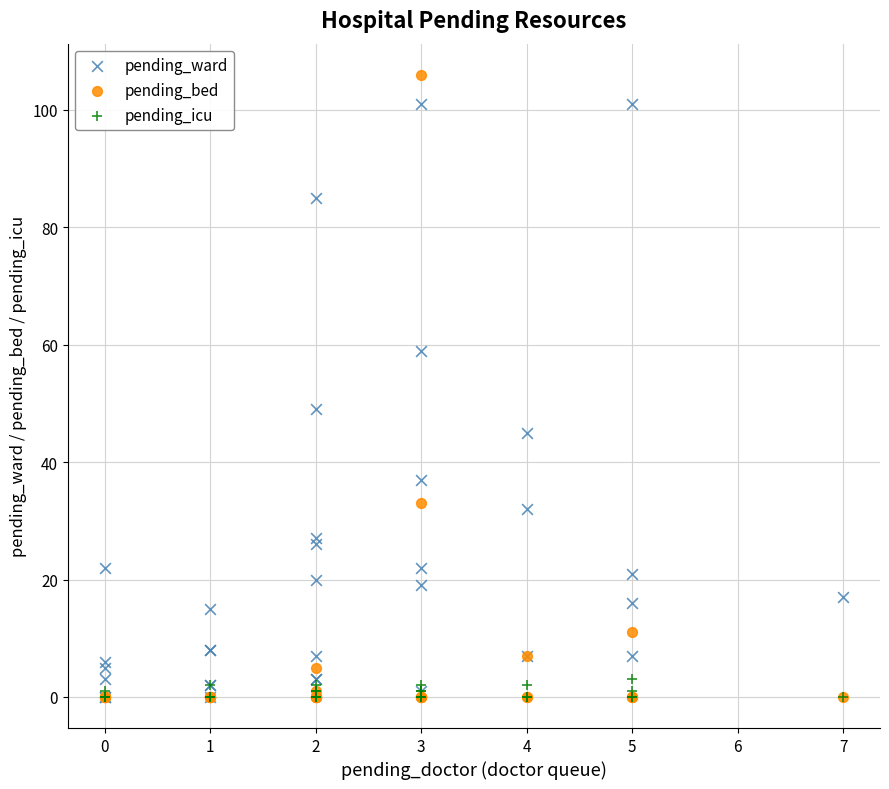

Which series has the largest Y range (max minus min)?

pending_bed